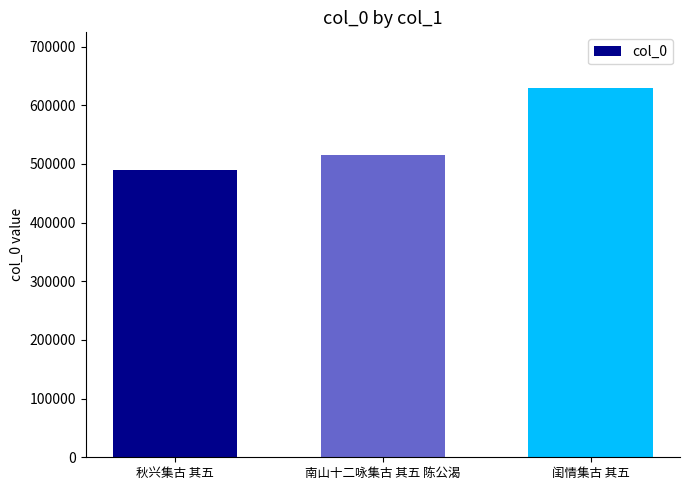

How many bars are there in total?

3